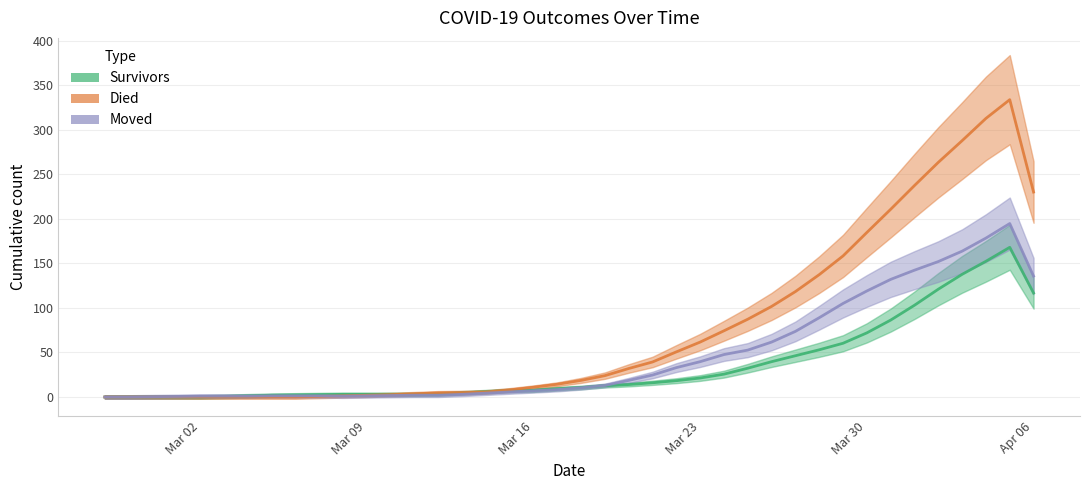

What is the difference between the maximum and minimum values in the died series?

333.7